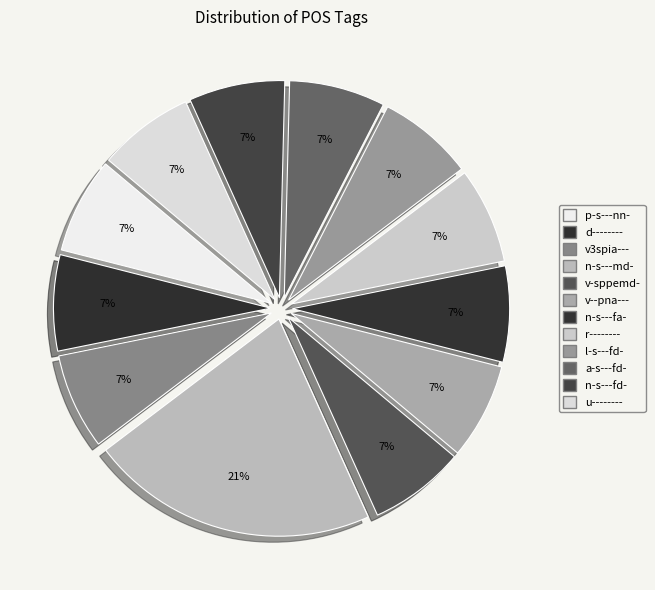

To the nearest percent, what is the average slice percentage?

8%